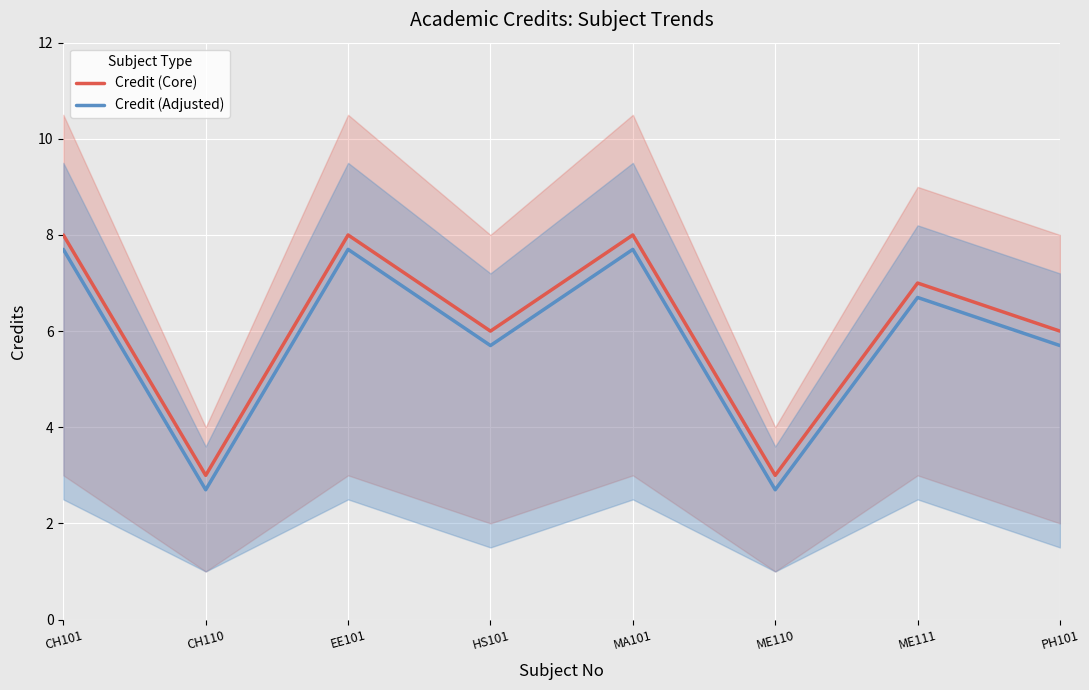

Which series has the widest spread of values?

Credit (Core)